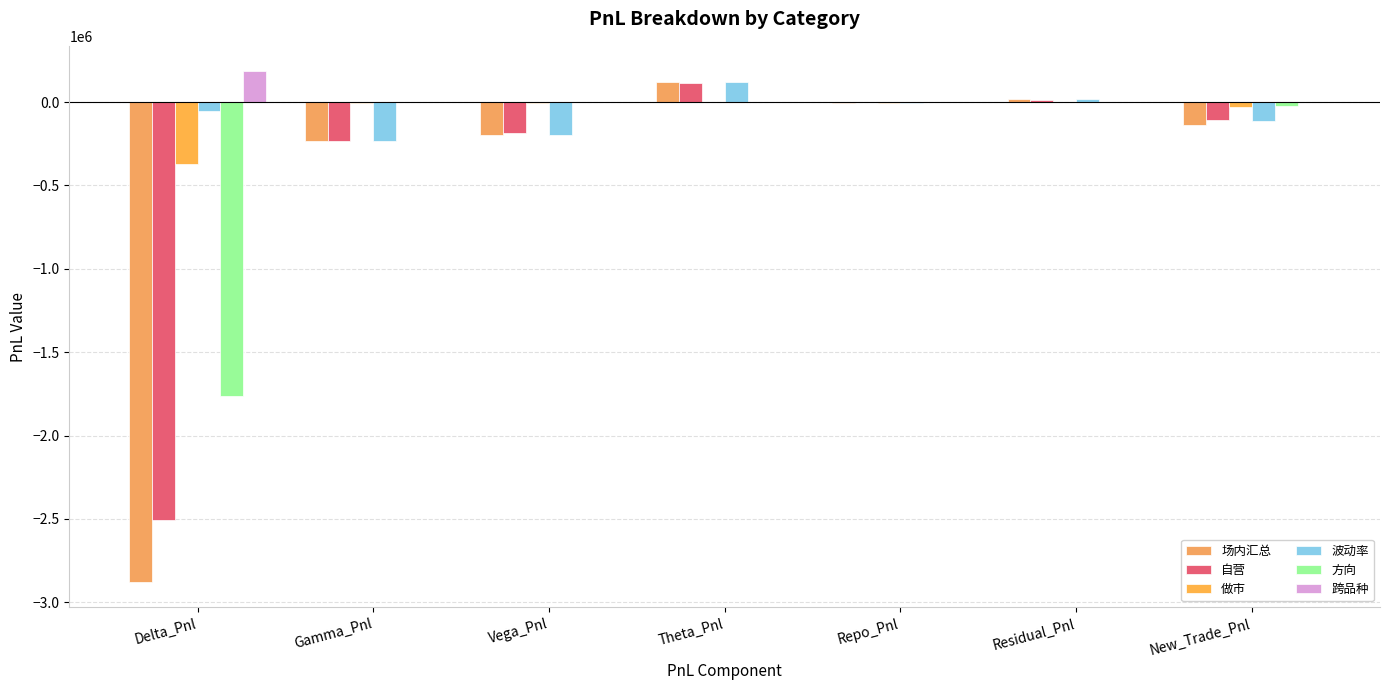

Rank the series at Delta_Pnl from highest to lowest value.

跨品种, 波动率, 做市, 方向, 自营, 场内汇总